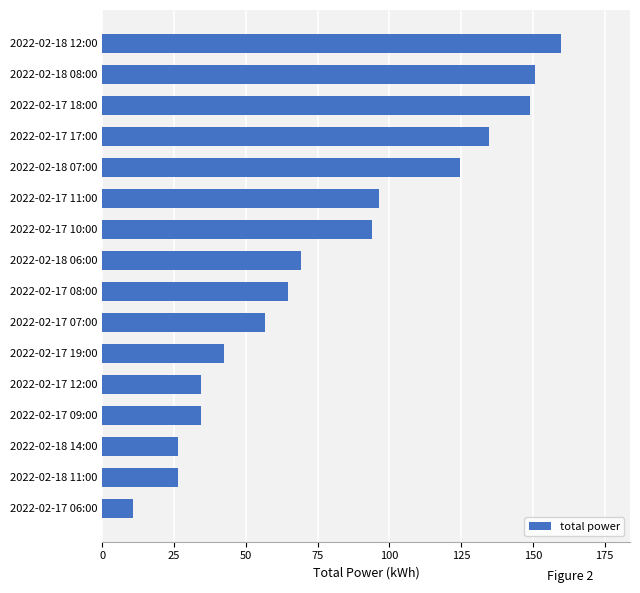

What is the difference between the values at 2022-02-18 06:00 and 2022-02-17 19:00?

26.9